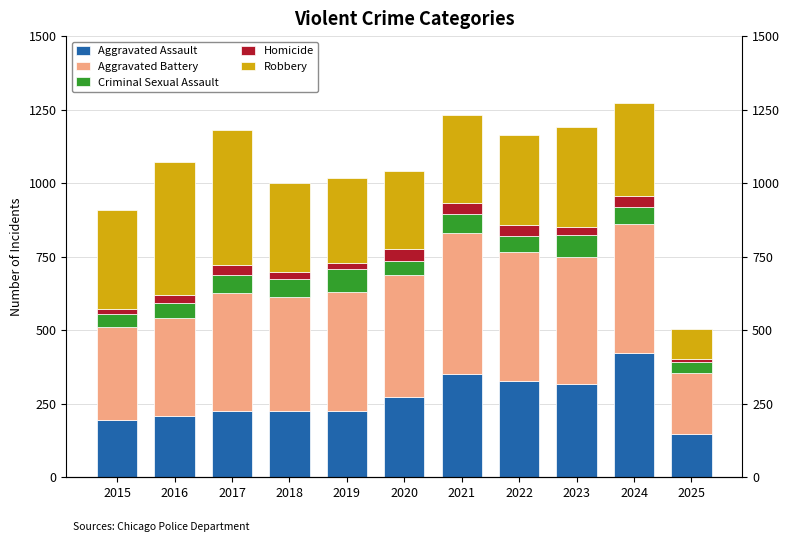

How many bars are there in total?

55